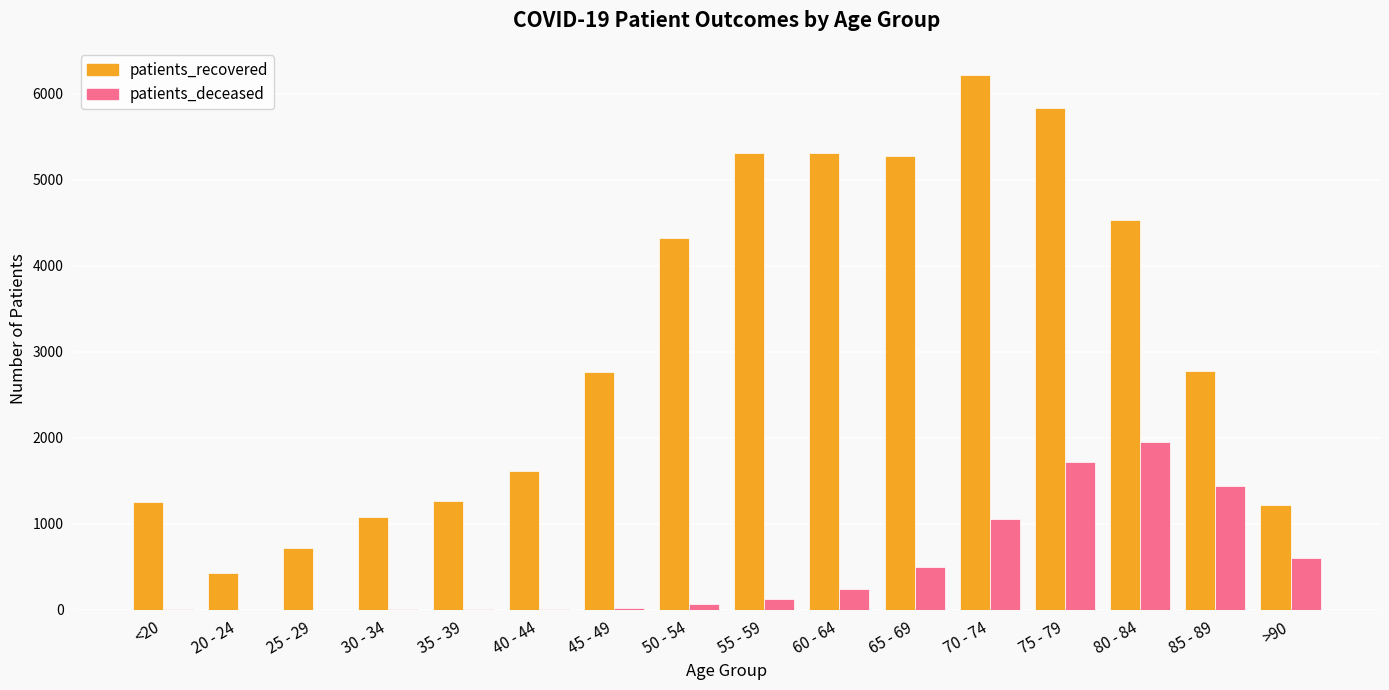

At which category does the chart reach its peak across all series?

70 - 74